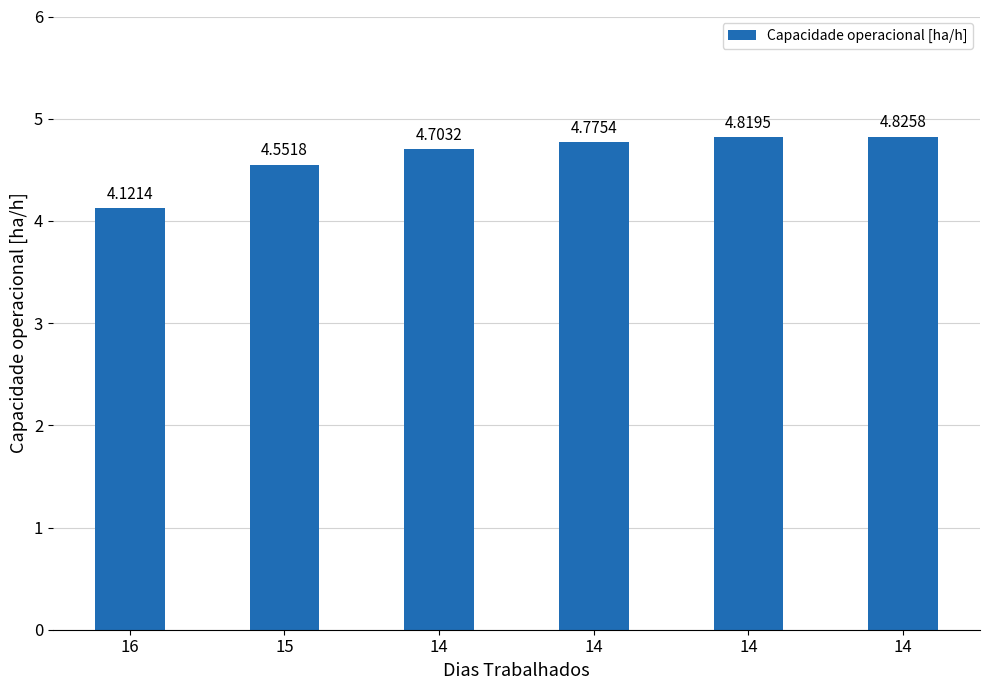

Which has a higher value, 15 or 14?

14